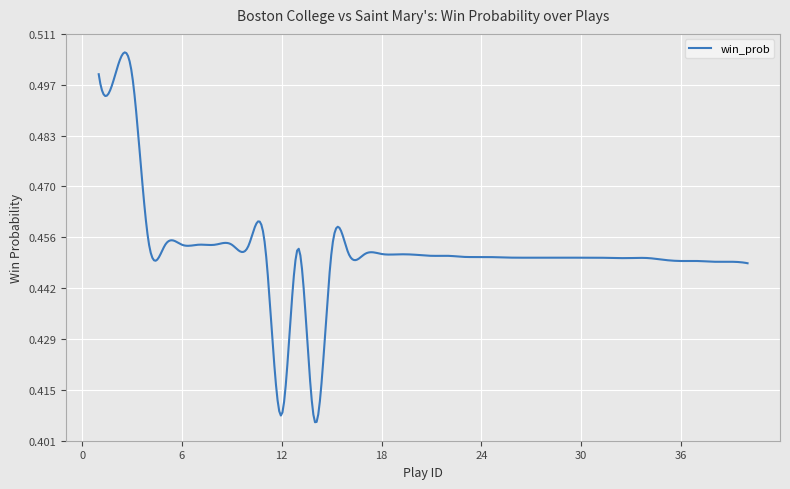

Reading left to right, what are all the values shown in this chart?

0=0.5	1=0.5	2=0.5	3=0.5	4=0.5	5=0.5	6=0.5	7=0.5	8=0.5	9=0.5	10=0.5	11=0.4	12=0.5	13=0.4	14=0.5	15=0.5	16=0.5	17=0.5	18=0.5	19=0.5	20=0.5	21=0.5	22=0.5	23=0.5	24=0.5	25=0.5	26=0.5	27=0.5	28=0.5	29=0.5	30=0.5	31=0.5	32=0.5	33=0.5	34=0.4	35=0.4	36=0.4	37=0.4	38=0.4	39=0.4